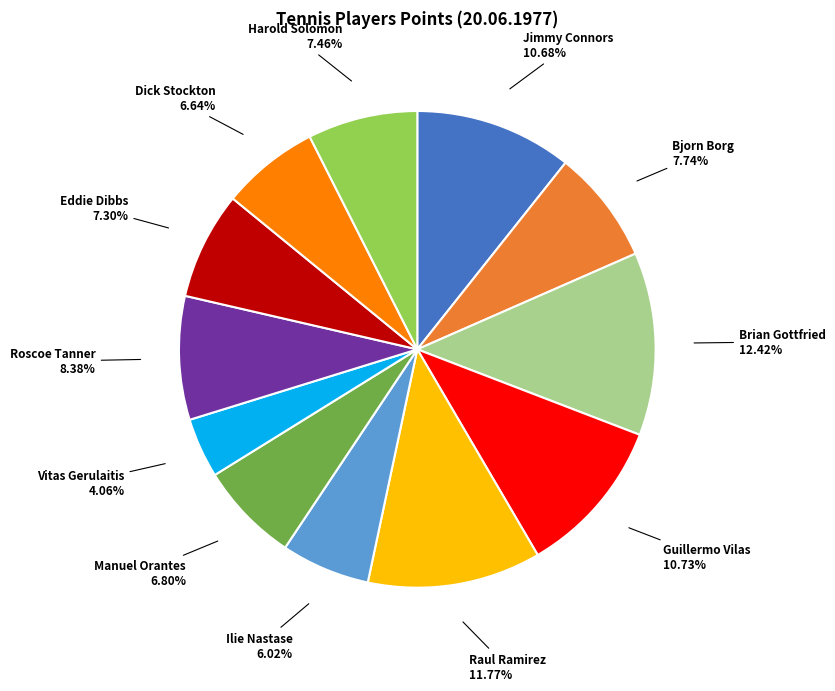

Is there a majority slice in this chart?

No